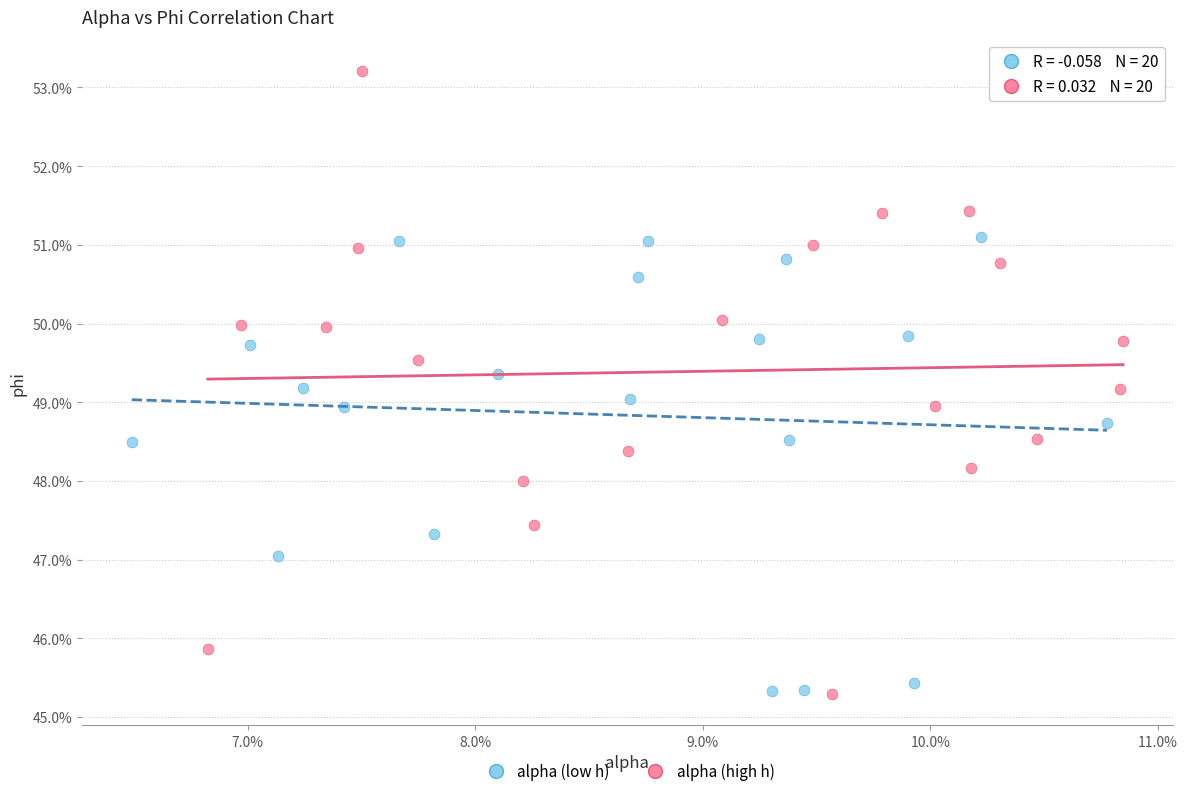

What are all the series names shown in the legend?

alpha (low h), alpha (high h)